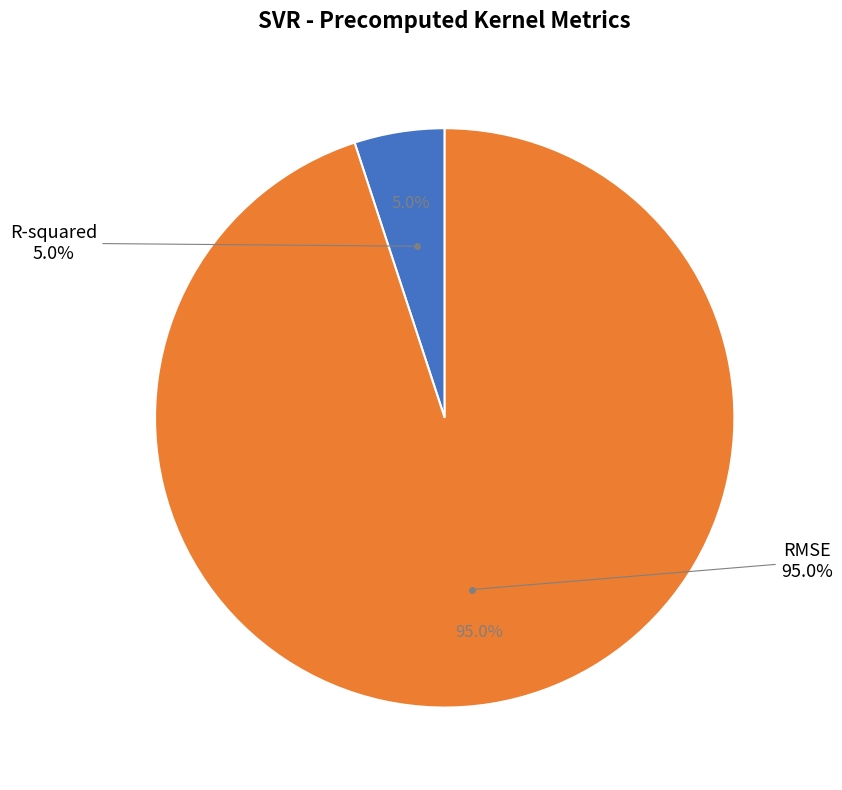

To the nearest percent, what is the difference between the R-squared and RMSE slice percentages?

90%